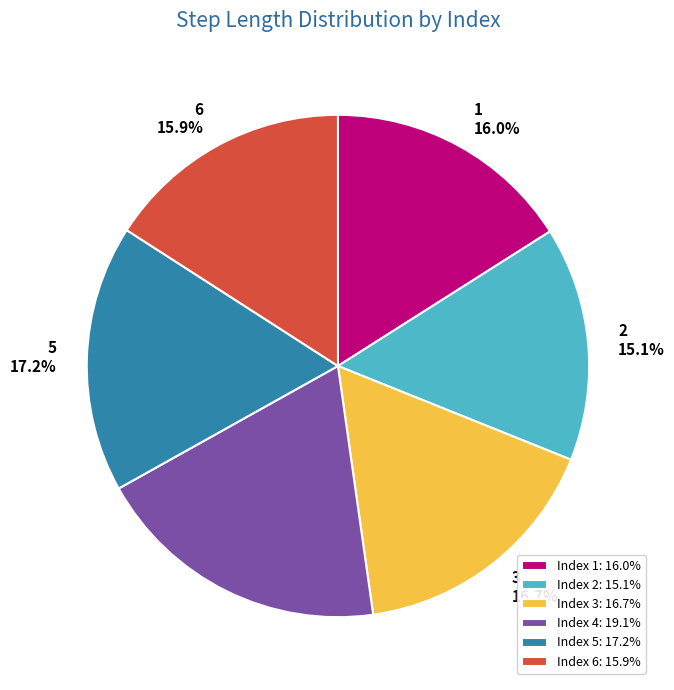

Is it true that 6 is 30% of the pie?

False